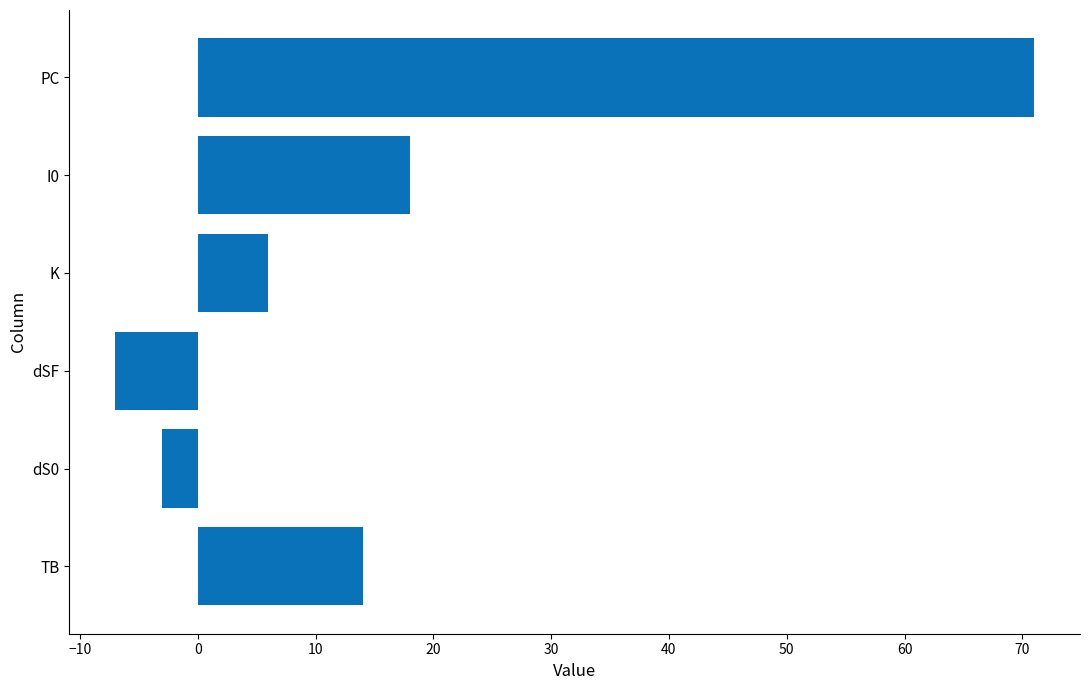

Approximately how many times larger is the value at I0 compared to PC?

0.3